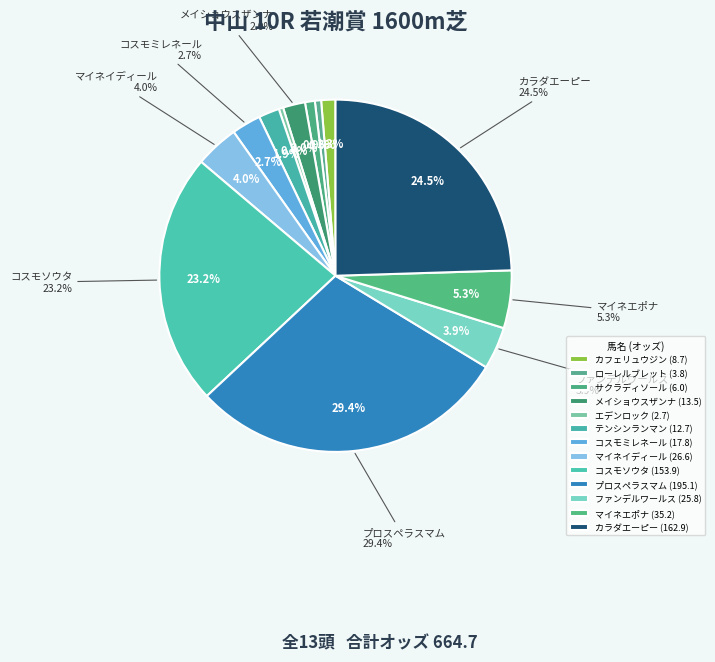

Is it true that 3 差(エデンロック) is 1% of the pie?

False